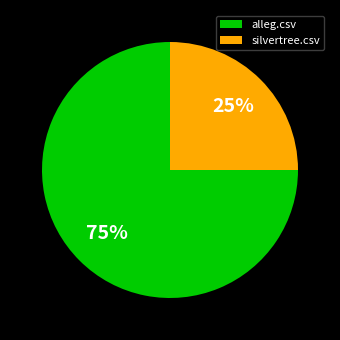

Does alleg.csv represent more than half of the total?

Yes